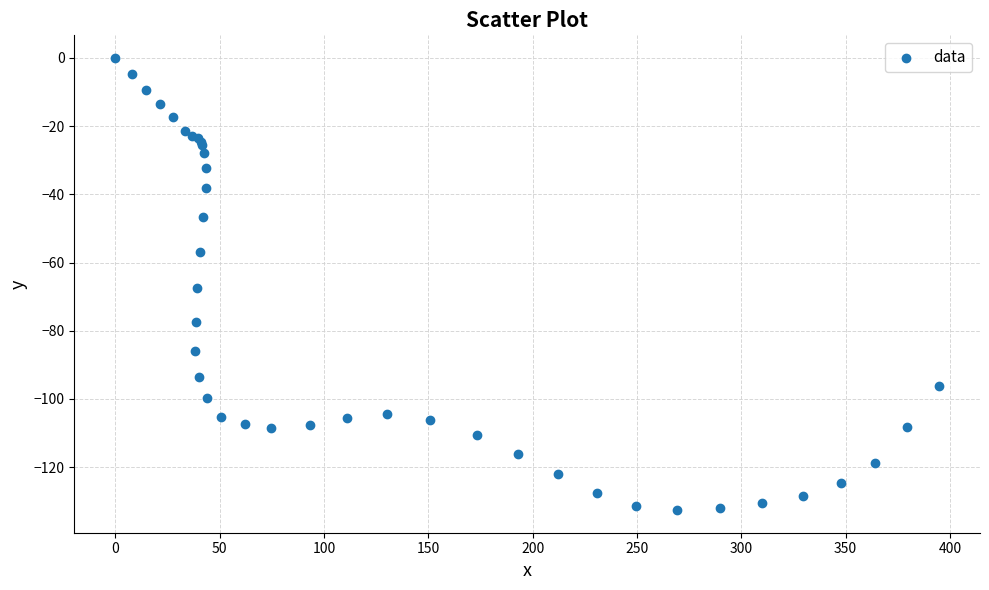

What Y value in the scatter plot is closest to -66?

-67.6